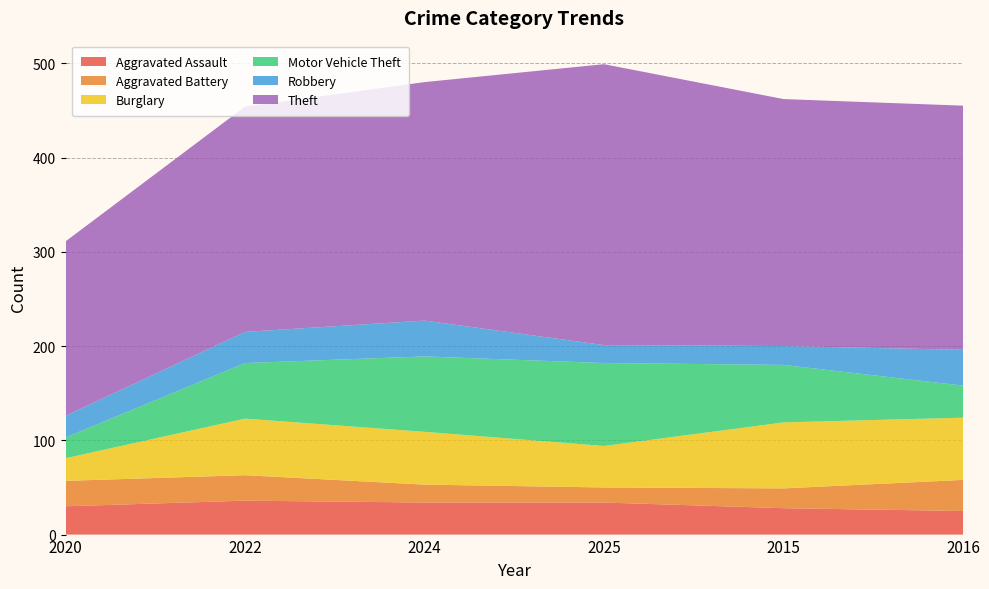

Reading left to right, what are all the values shown in this chart?

Aggravated Assault: 30	36	34	34	28	25
Aggravated Battery: 27	27	19	16	21	33
Burglary: 24	60	56	44	70	66
Motor Vehicle Theft: 22	59	80	88	61	34
Robbery: 23	33	38	19	20	38
Theft: 185	239	253	298	262	259